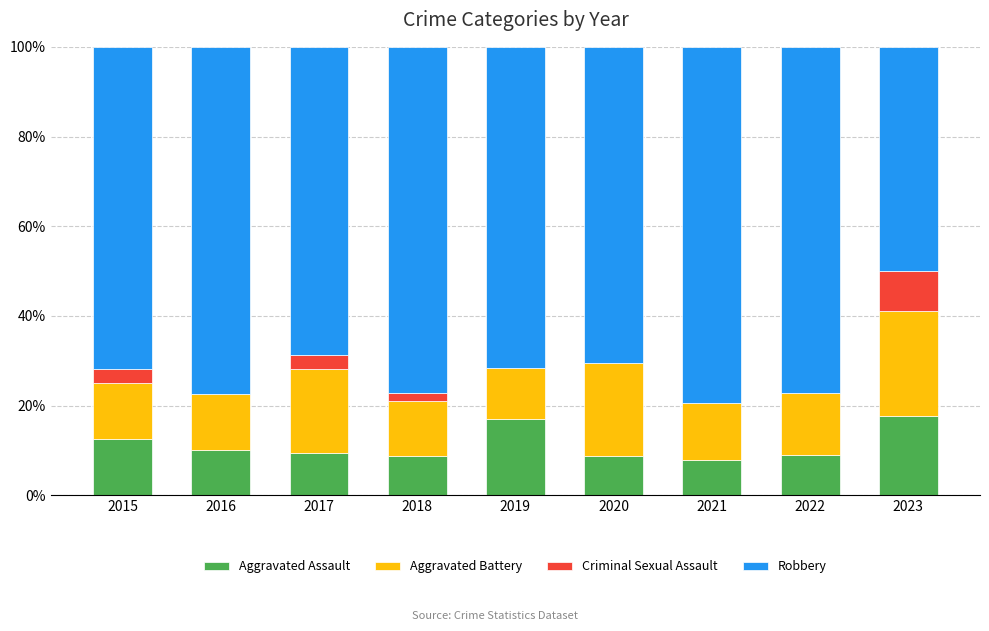

What is the total value across all series at 2022?

100.0